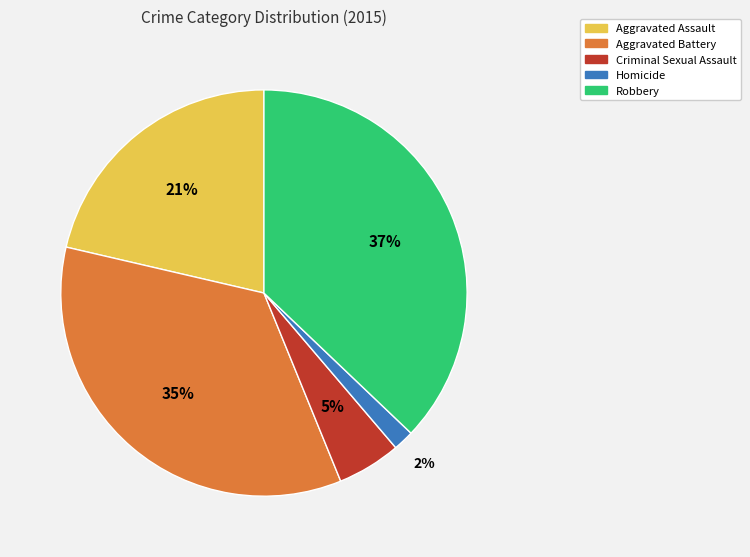

Is the sum of Robbery and Aggravated Assault greater than half?

Yes